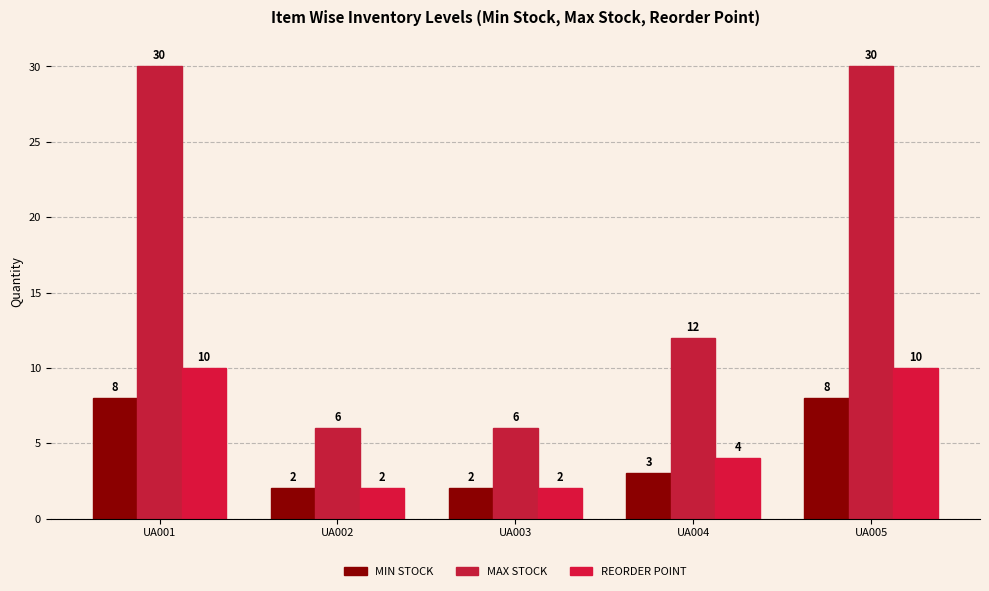

At which category is the sum across all series the highest?

UA001